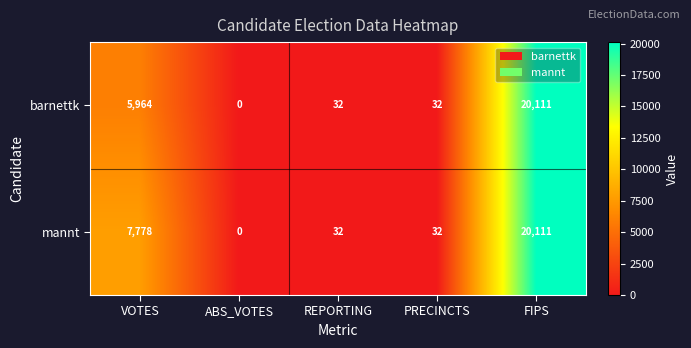

What is the average value of the mannt series?

5591